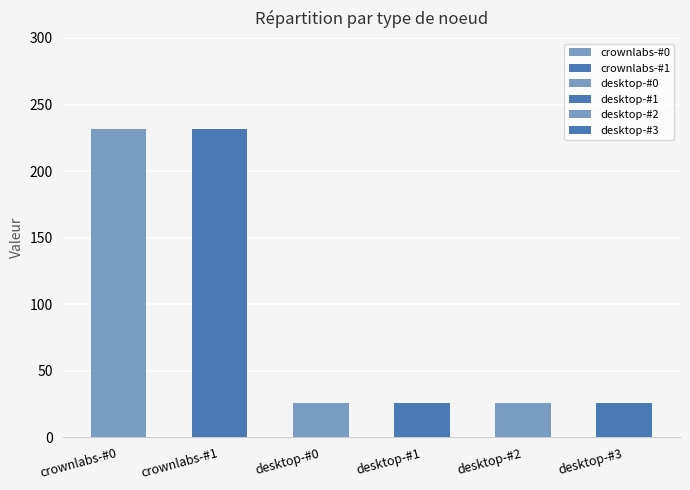

Is it true that crownlabs-#1 equals 310.3 at desktop-#0?

False